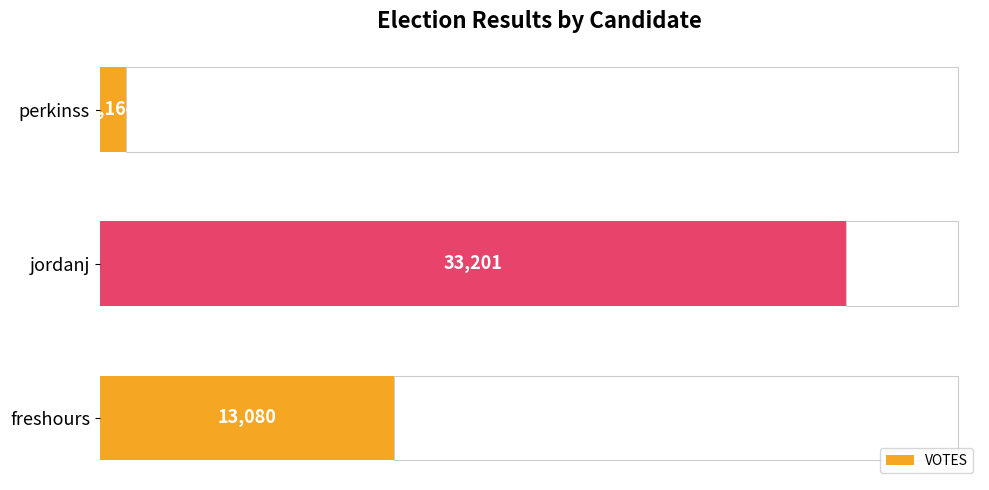

Where is VOTES nearest to the value 17182?

freshours